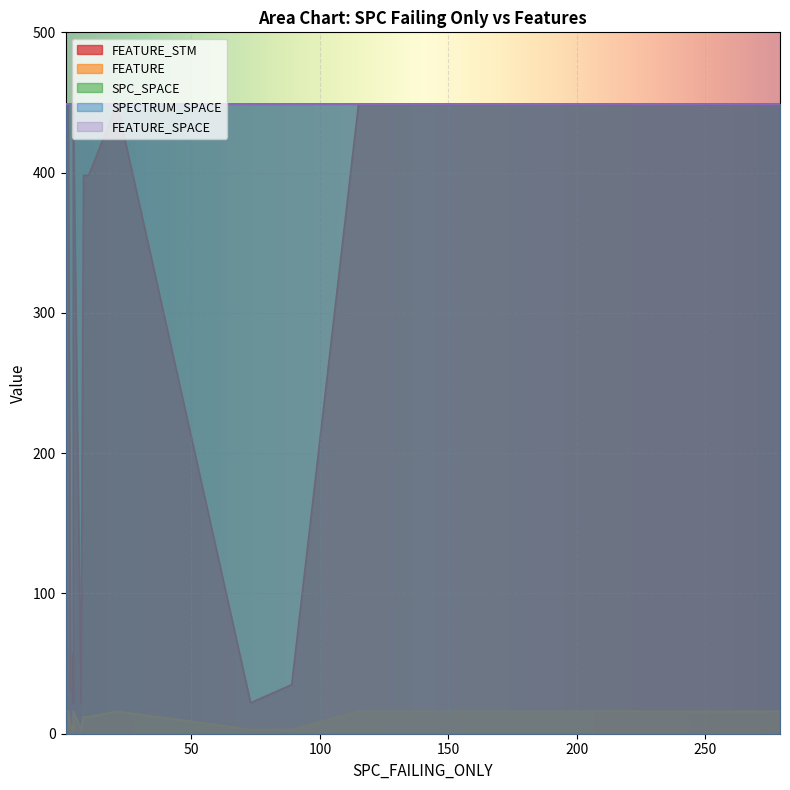

Reading left to right, extract all data points from this chart.

FEATURE_STM: 449	30	22	449	449	398	35	22	398	22	30	449	449	57	22	449	449	449	449	449
FEATURE: 16	4	3	16	16	12	3	3	12	3	4	16	16	6	3	16	16	16	16	16
SPC_SPACE: 449	449	449	449	449	449	449	449	449	449	449	449	449	449	449	449	449	449	449	449
SPECTRUM_SPACE: 449	449	449	449	449	449	449	449	449	449	449	449	449	449	449	449	449	449	449	449
FEATURE_SPACE: 449	449	449	449	449	449	449	449	449	449	449	449	449	449	449	449	449	449	449	449